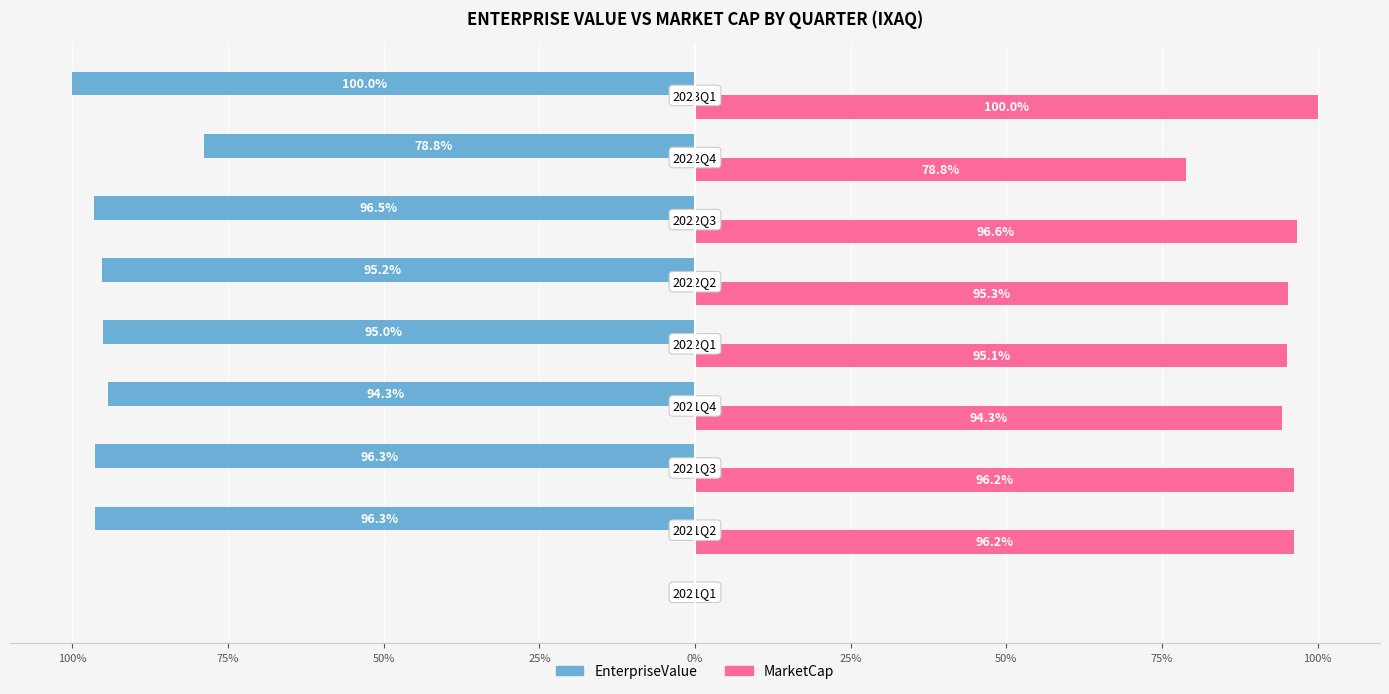

Reading left to right, transcribe all the data shown in this chart.

EnterpriseValue: 100%=0.0	75%=-96.3	50%=-96.3	25%=-94.3	0%=-95.0	25%=-95.2	50%=-96.5	75%=-78.8	100%=-100.0
MarketCap: 100%=0.0	75%=96.2	50%=96.2	25%=94.3	0%=95.1	25%=95.3	50%=96.6	75%=78.8	100%=100.0